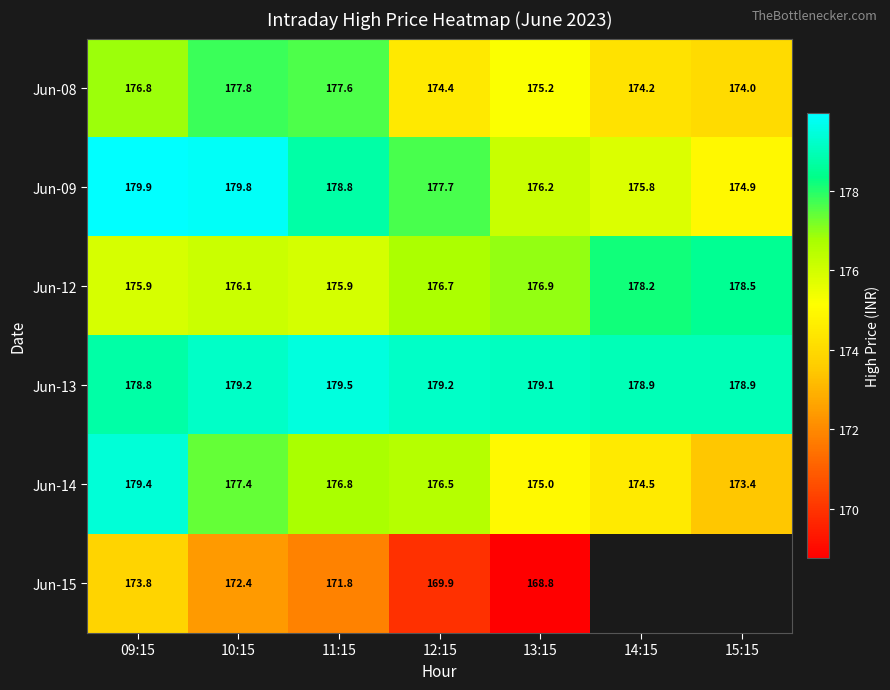

What value does the Jun-09 series have at 15:15?

174.9